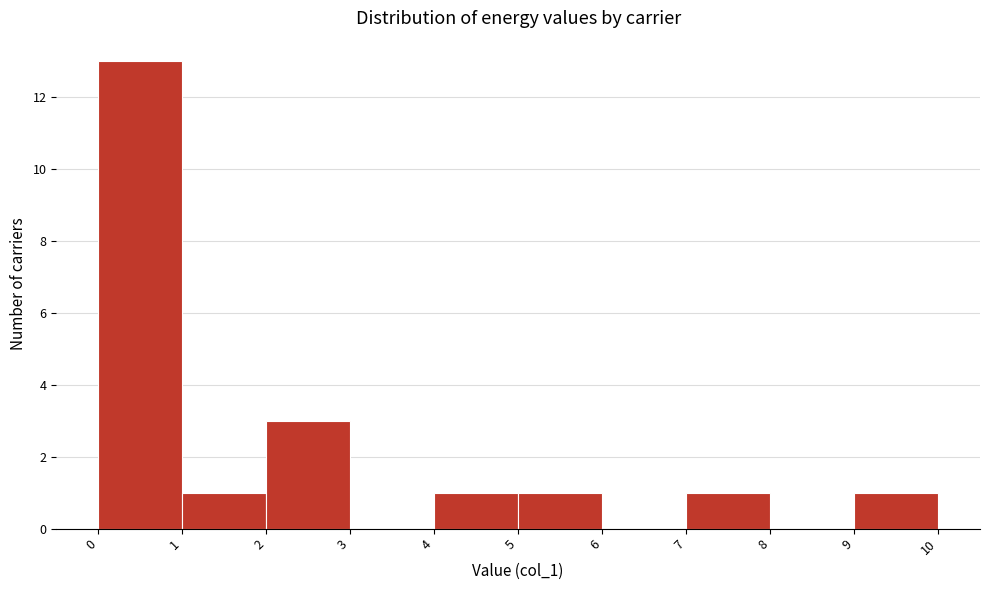

What is the height of the bar covering 5 to 6 on the x-axis? The values are not printed on the chart, so give them approximately, as read against the axis.

1